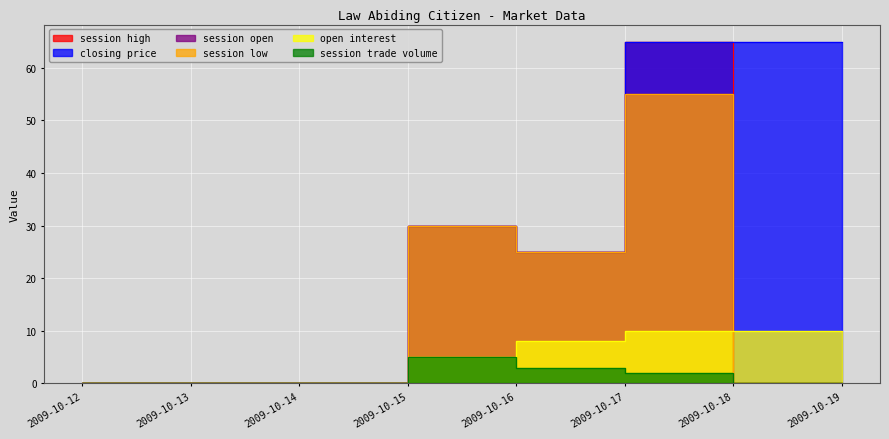

Where is session low nearest to the value 27?

2009-10-16